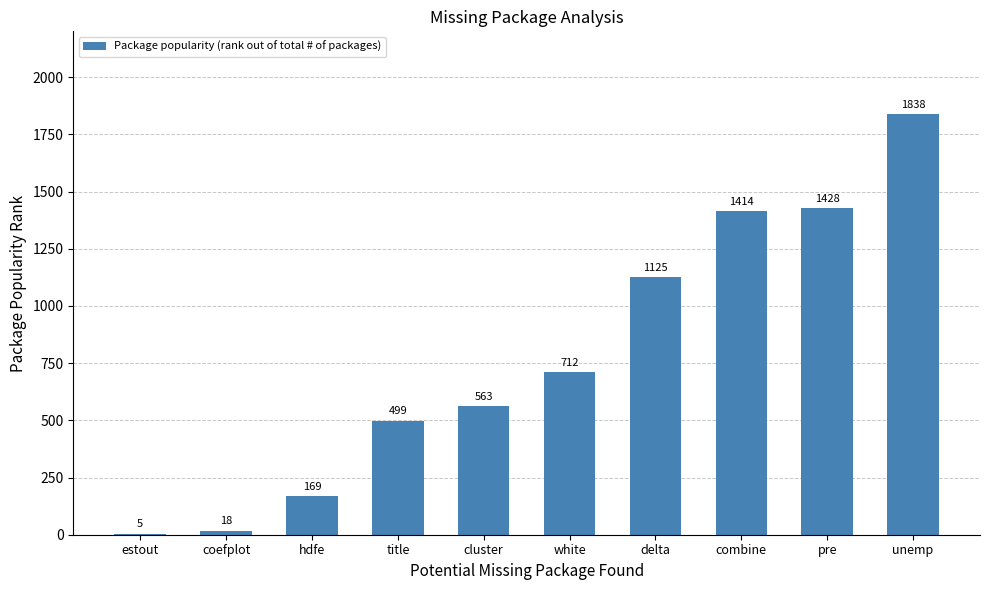

What is the maximum value shown in the chart?

1838